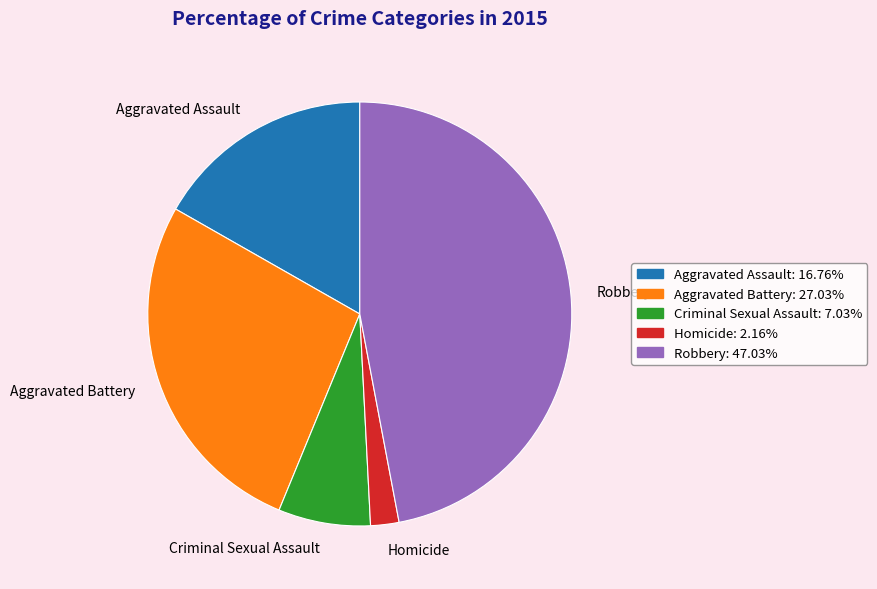

What is the ratio of the value at Aggravated Assault to the value at Aggravated Battery?

0.6